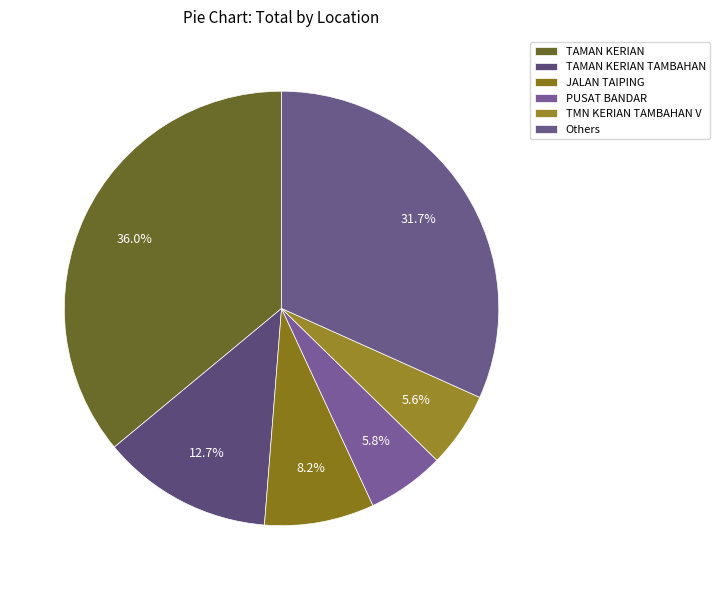

How many segments does this pie chart have?

6